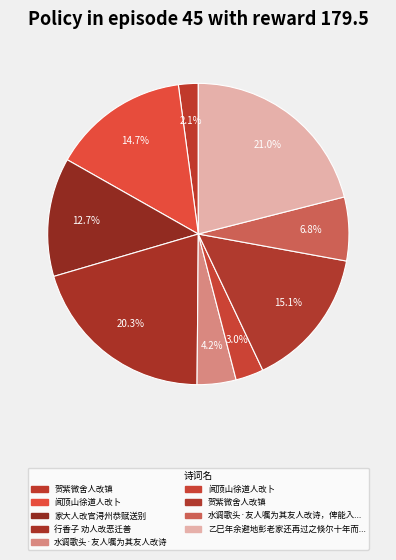

Count the number of slices in the pie.

9